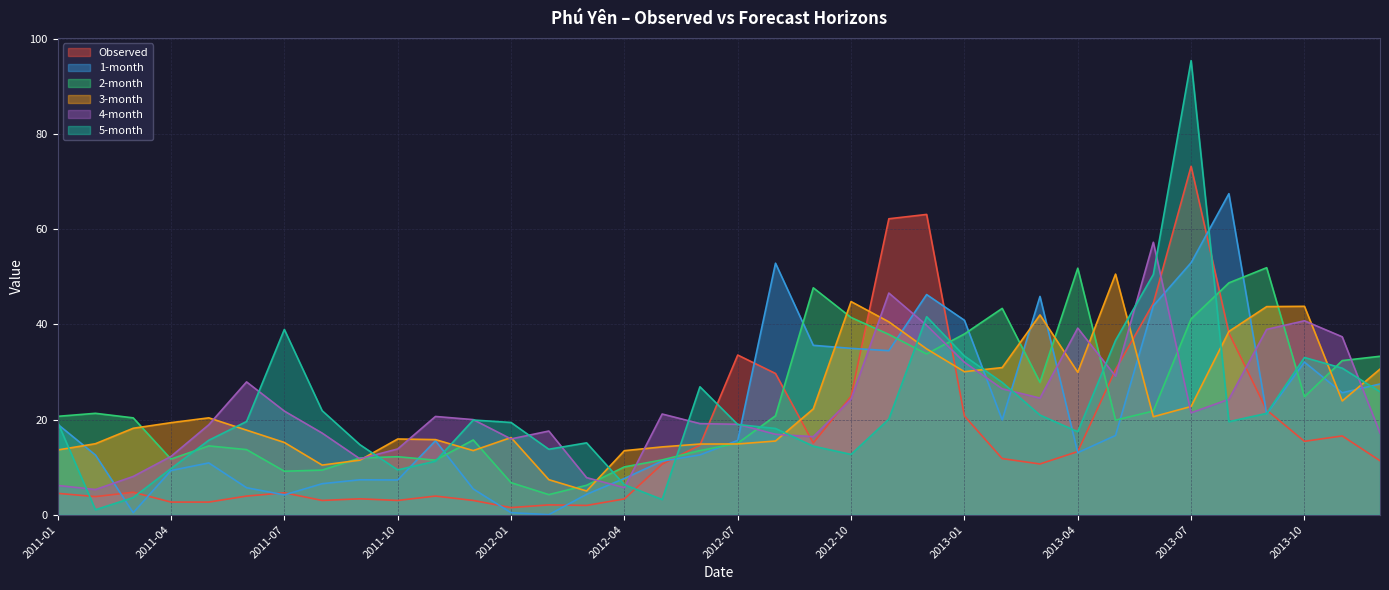

What is the minimum value for 3-month?

5.0